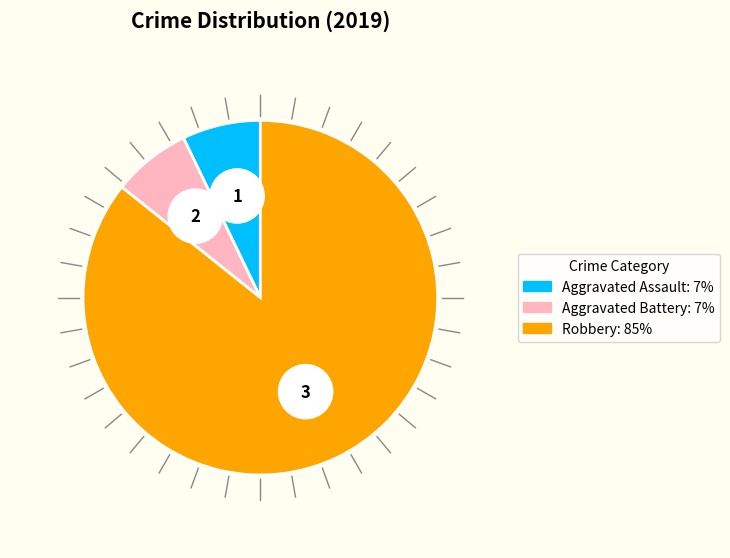

How many segments does this pie chart have?

3